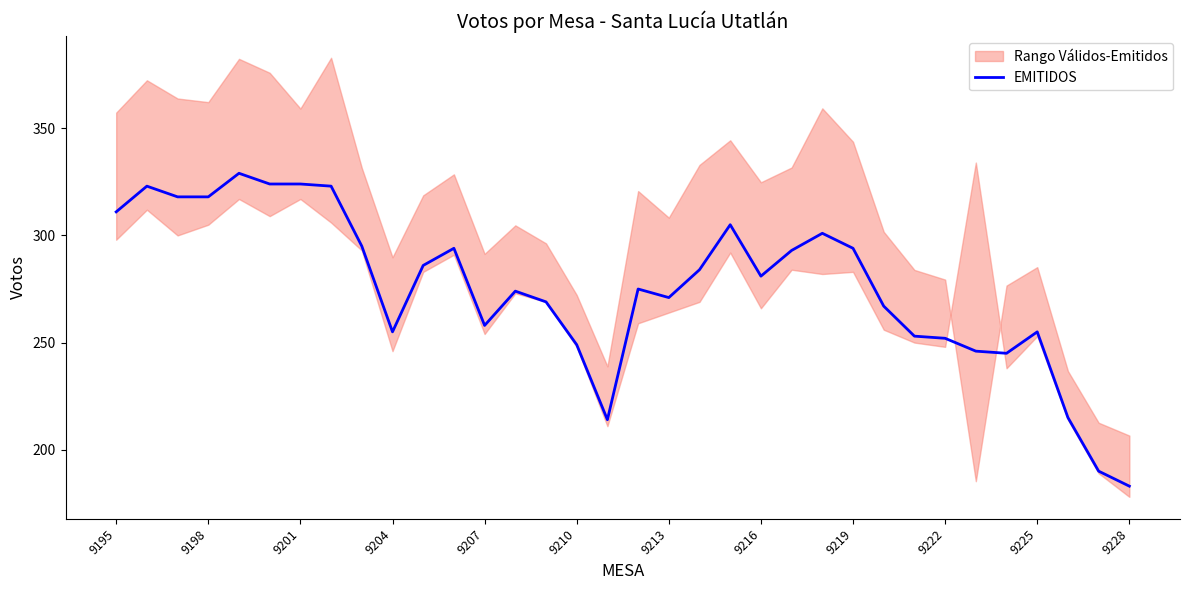

How many points are higher than both their immediate neighbors (excluding endpoints)?

8